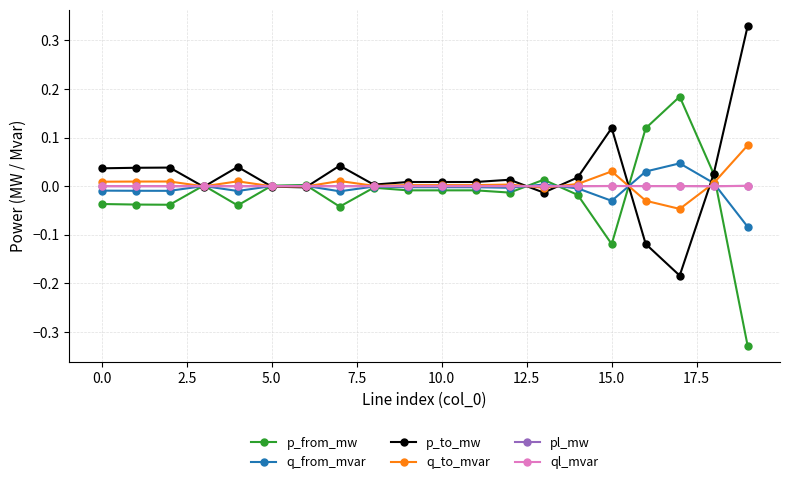

True or false: ql_mvar has more than 1 points higher than both neighbors.

True